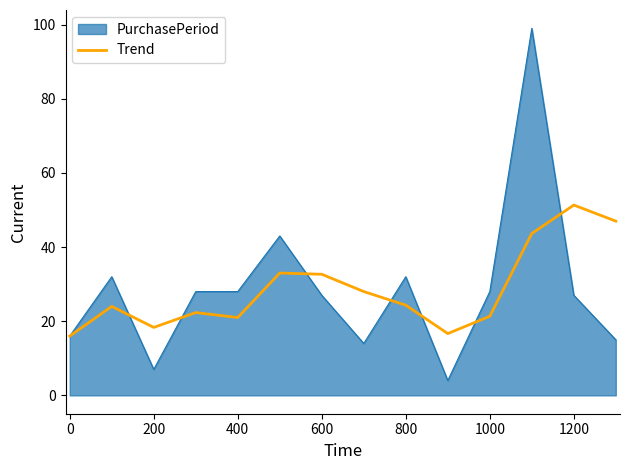

What is the greatest value displayed?

99.0